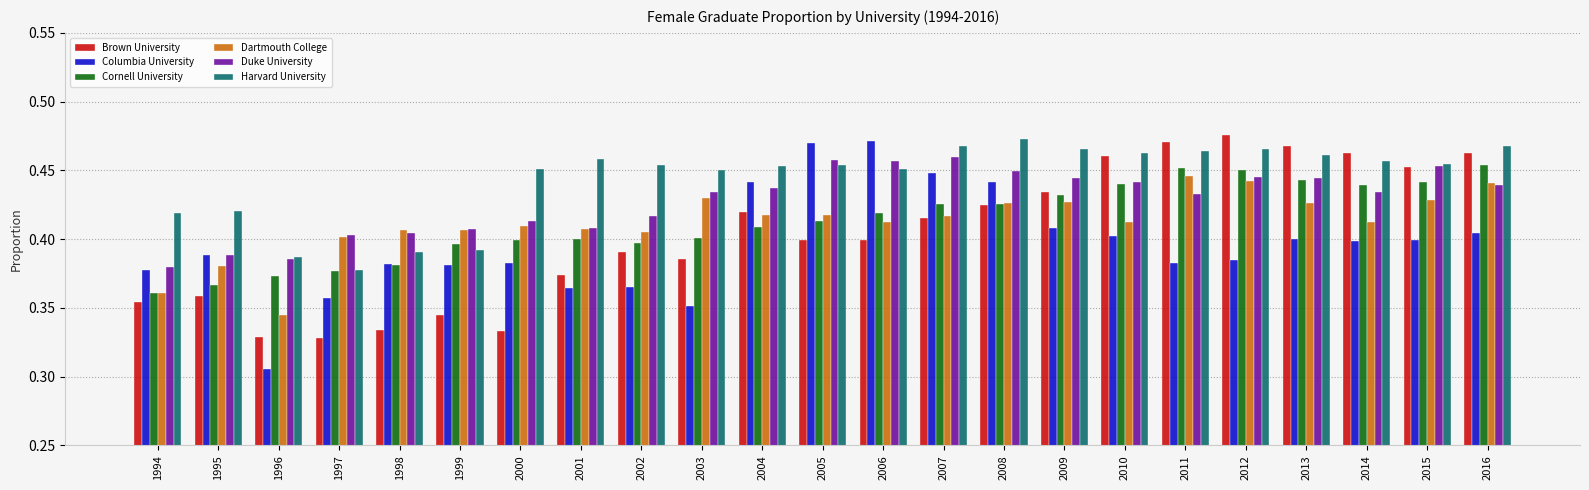

Is the value of Dartmouth College at 2014 greater than the value of Columbia University at 1998?

Yes